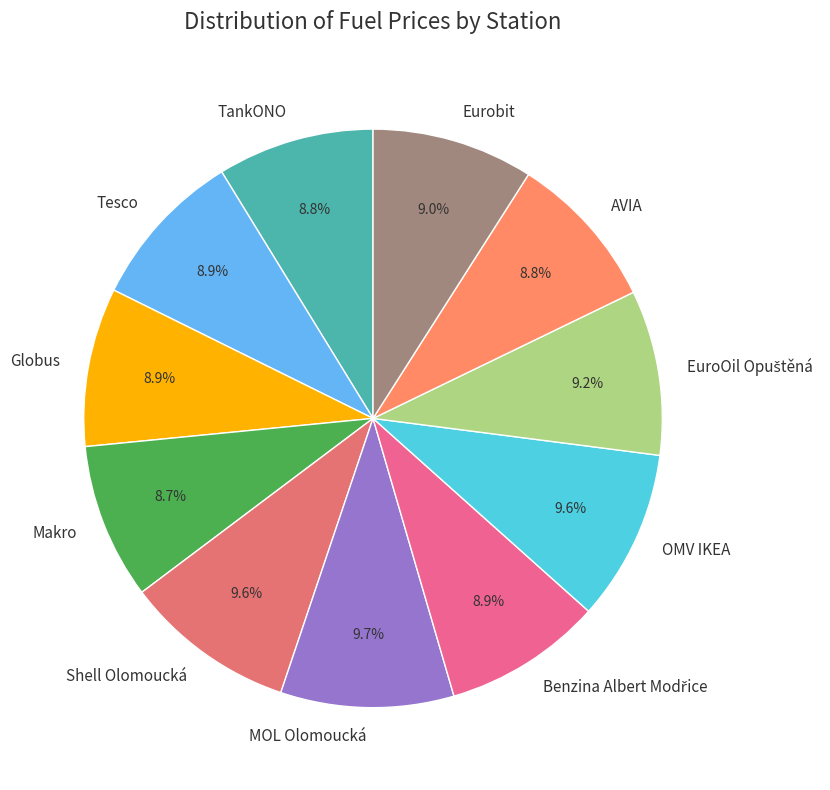

How many slices are in this pie chart?

11